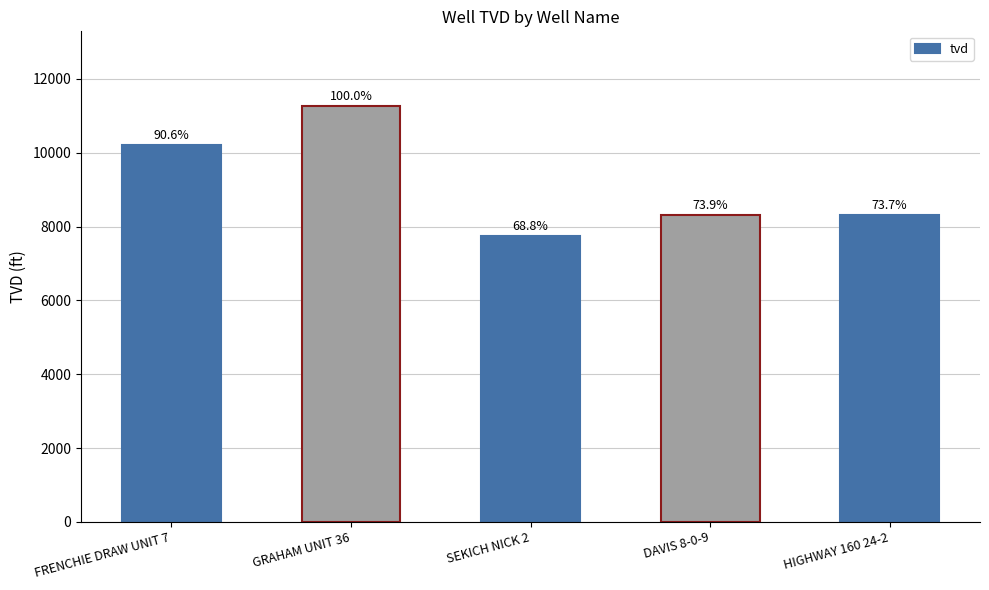

What is the value of the 4th bar from the left?

8320